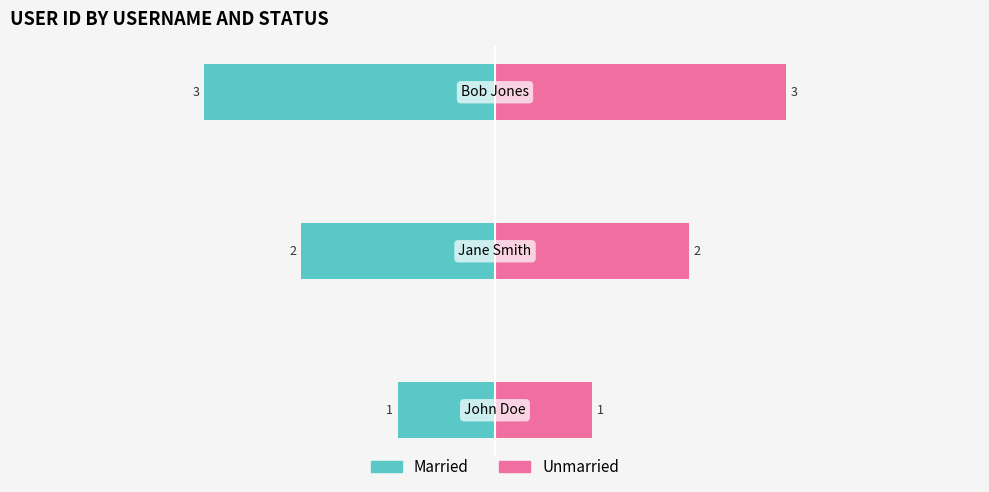

Which series has the widest spread of values?

Married